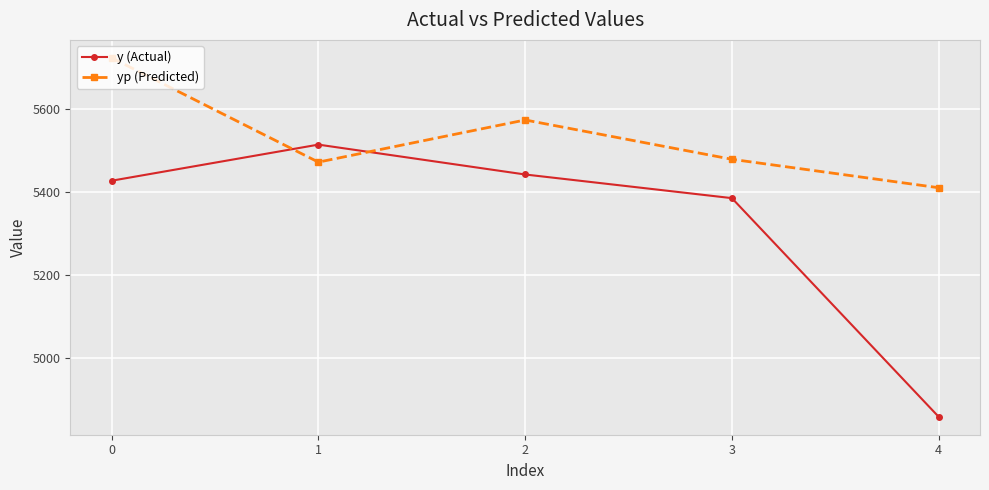

What are all the series names shown in the legend?

y (Actual), yp (Predicted)